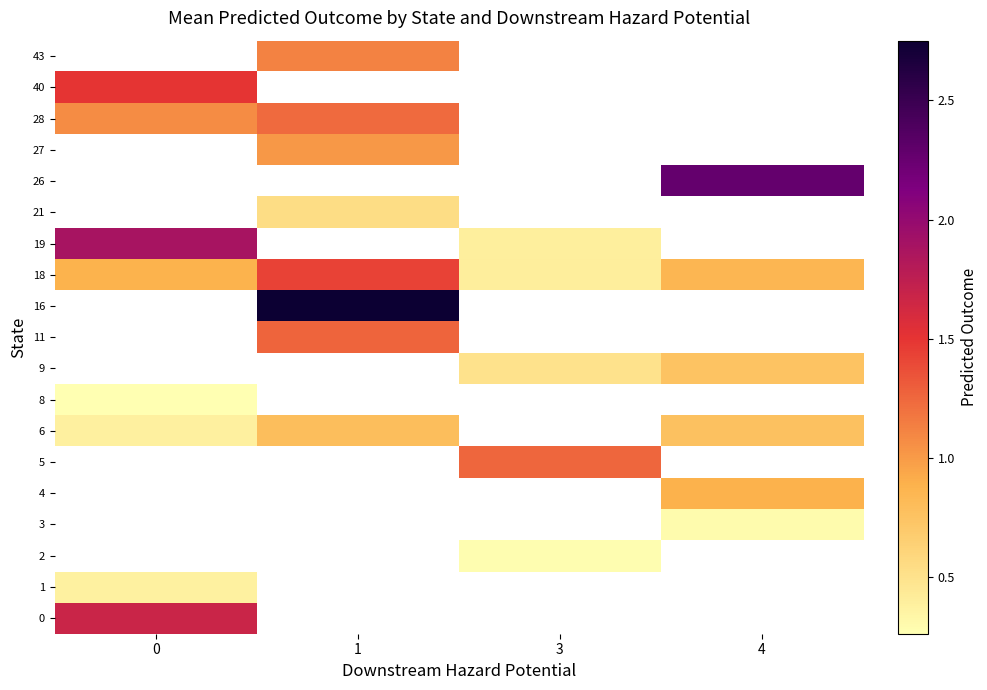

Count the number of categories in the chart.

4